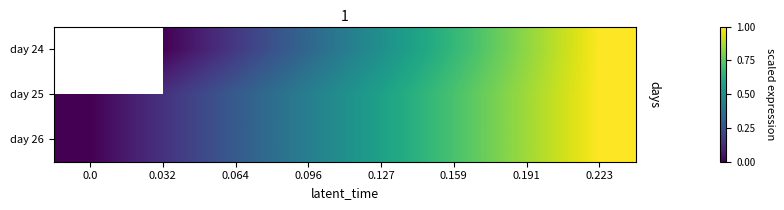

True or false: day 24 has a value of 1.6 at 0.223.

False